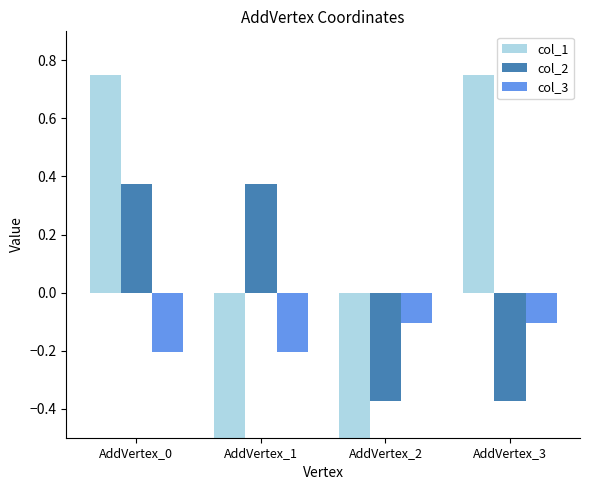

What is the total value across all series at AddVertex_1?

-0.6